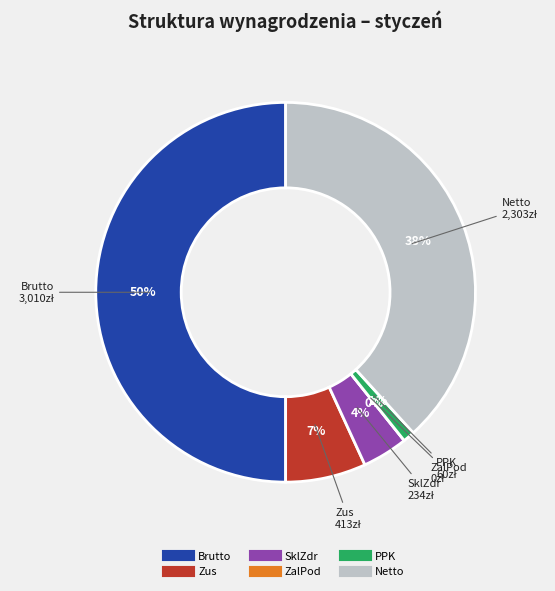

To the nearest percent, what percentage of the pie is Zus?

7%